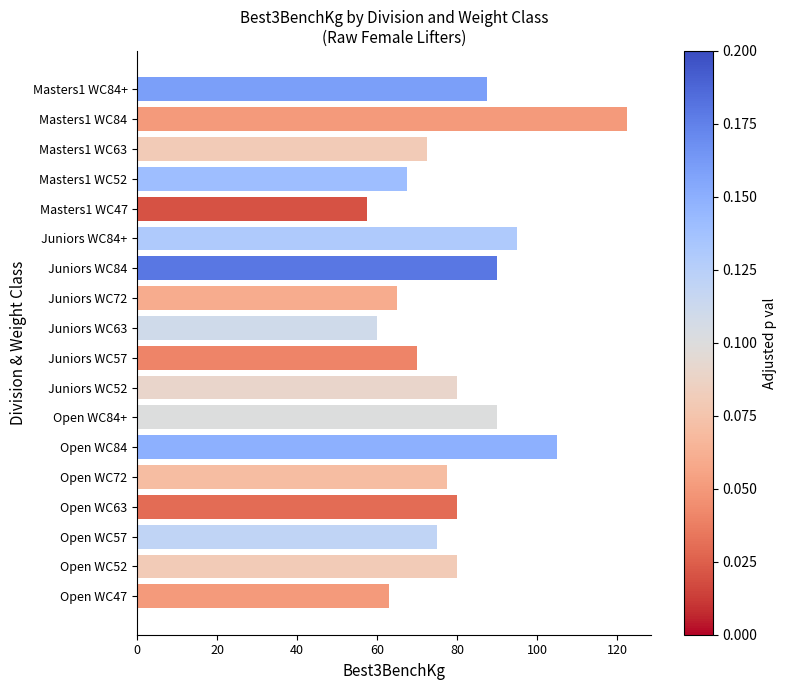

Approximately how many times larger is the value at Masters1 WC47 compared to Open WC84?

0.5